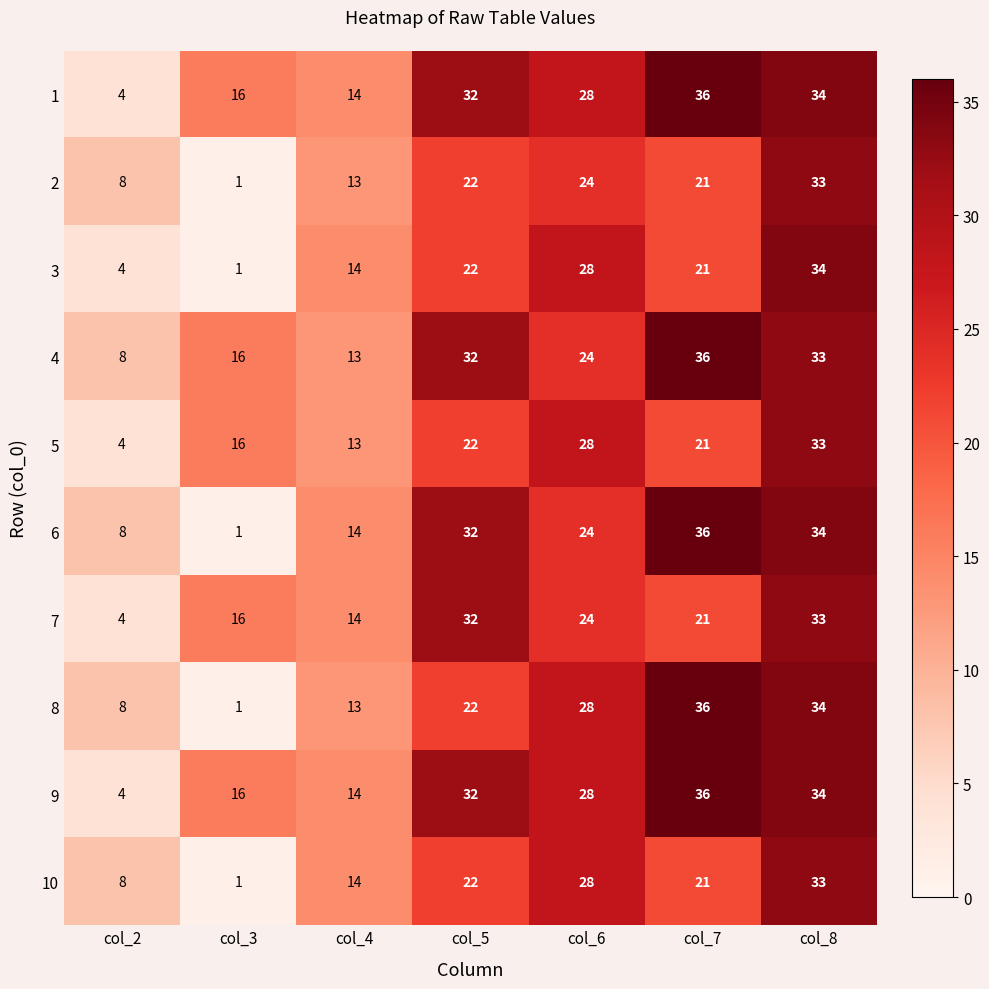

At which label does 3 first exceed 21?

col_5